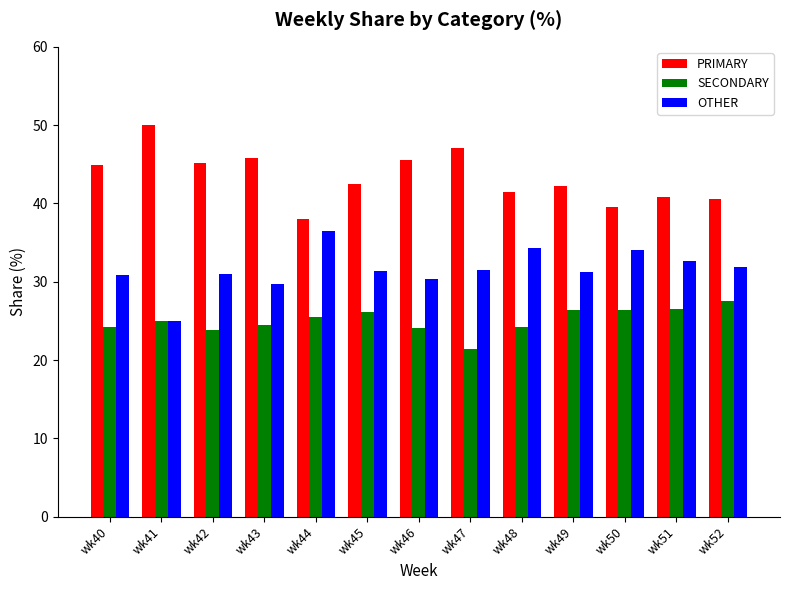

What is the sum of all OTHER values?

410.6